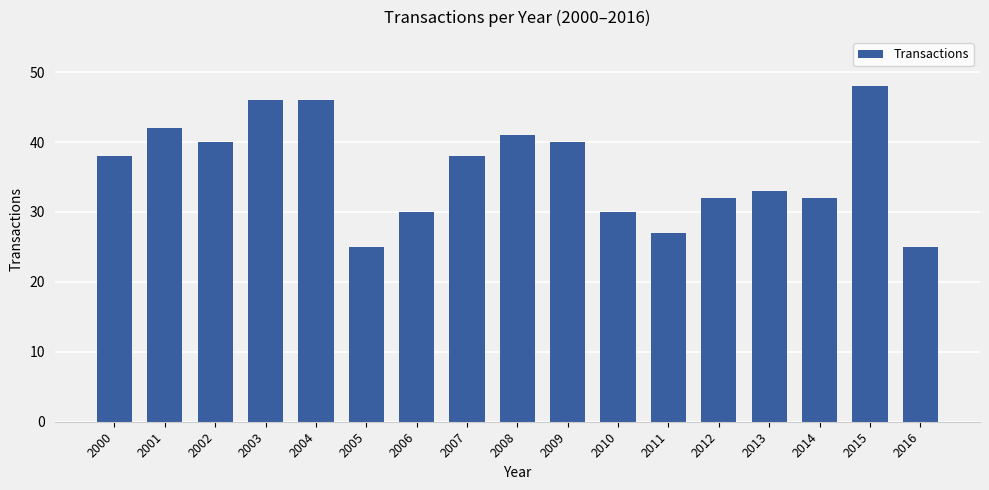

What is the value of the 3rd bar from the left?

40